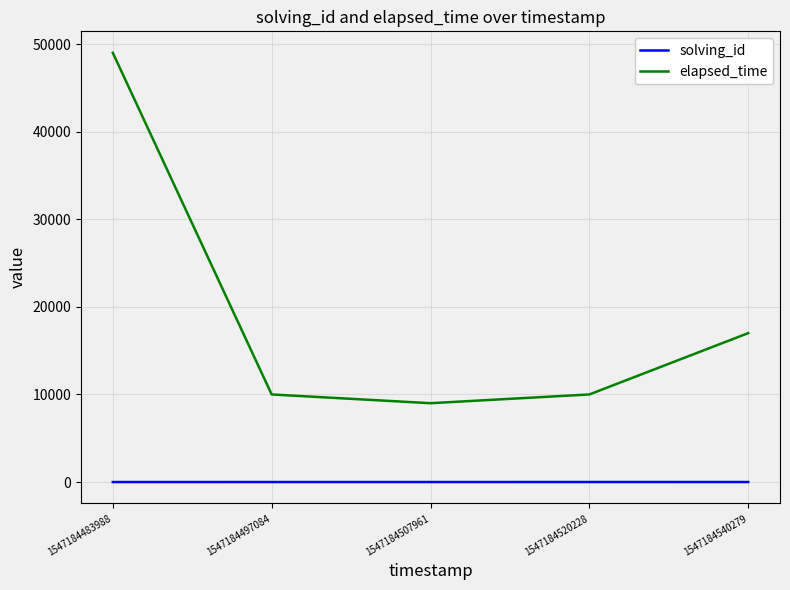

True or false: solving_id has a value of 5 at 1547184540279.

True